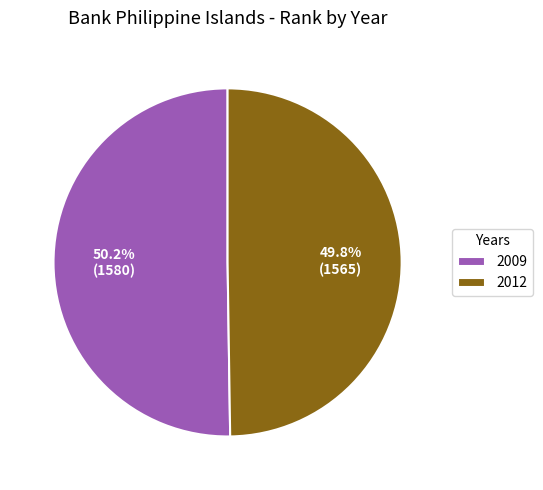

Is there a majority slice in this chart?

Yes